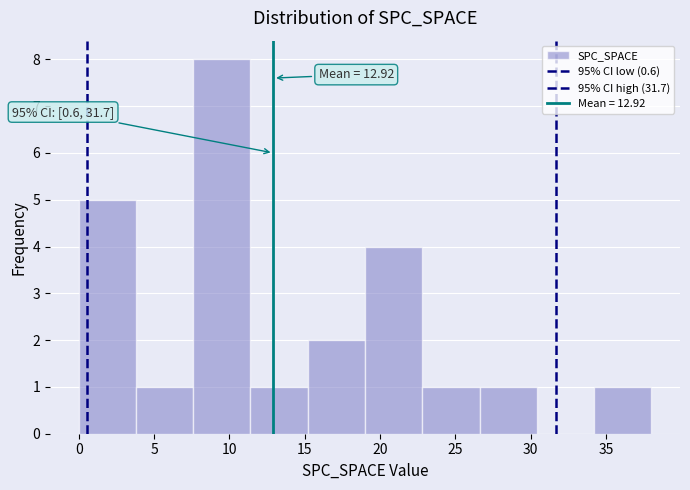

Which range on the x-axis has the tallest bar?

7.6 to 11.4